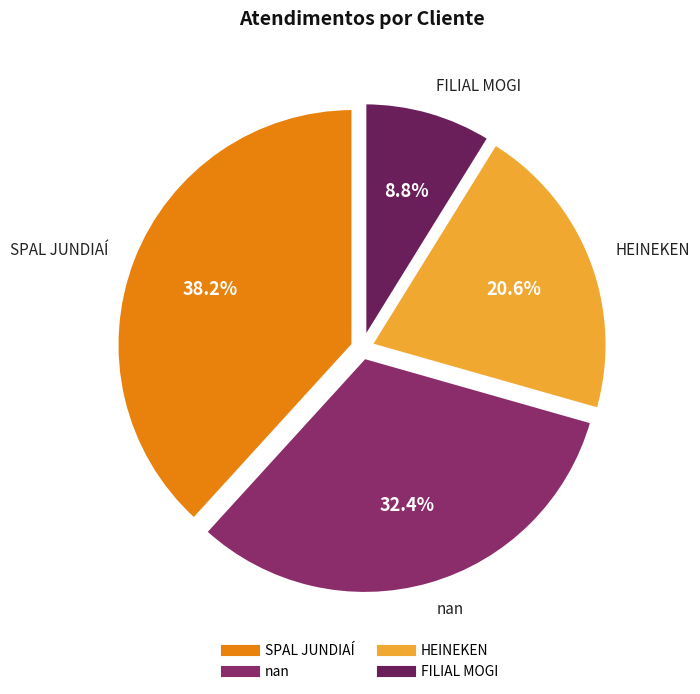

Which has a higher value, SPAL JUNDIAÍ or nan?

SPAL JUNDIAÍ